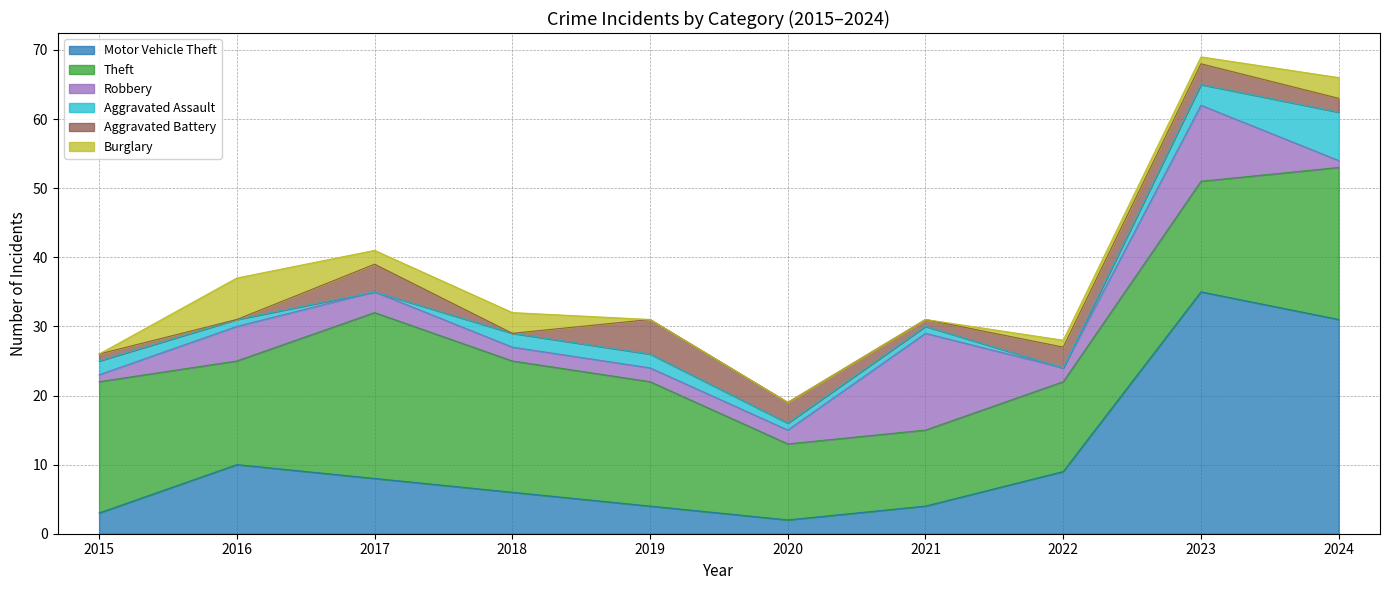

Rank the categories by Aggravated Assault value from lowest to highest.

2017, 2022, 2016, 2020, 2021, 2015, 2018, 2019, 2023, 2024